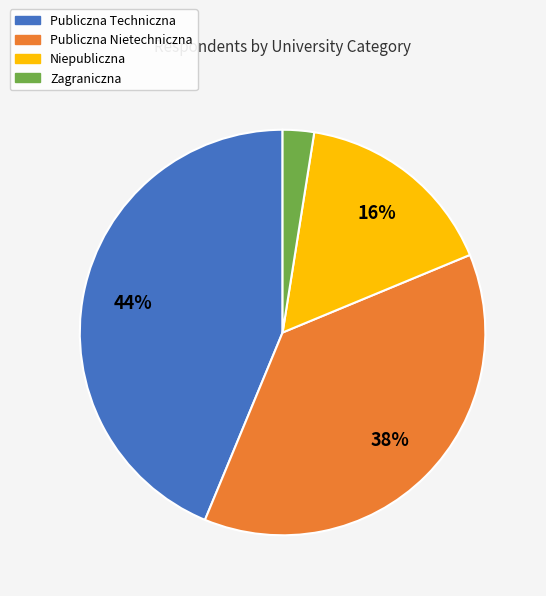

Is there any slice that represents more than half of the pie?

No